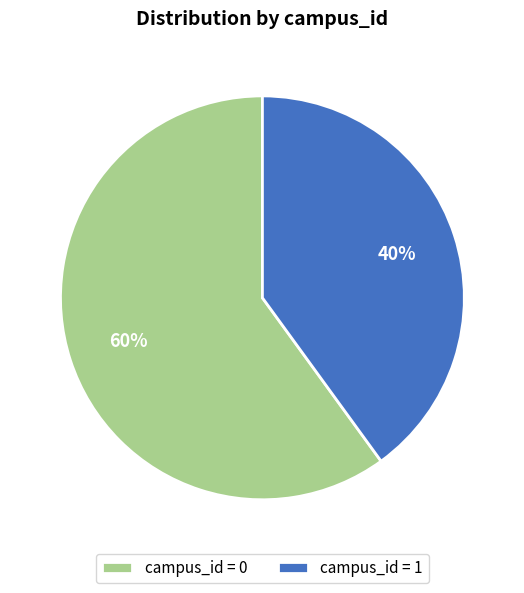

Rank the categories by value from highest to lowest.

campus_id = 0, campus_id = 1